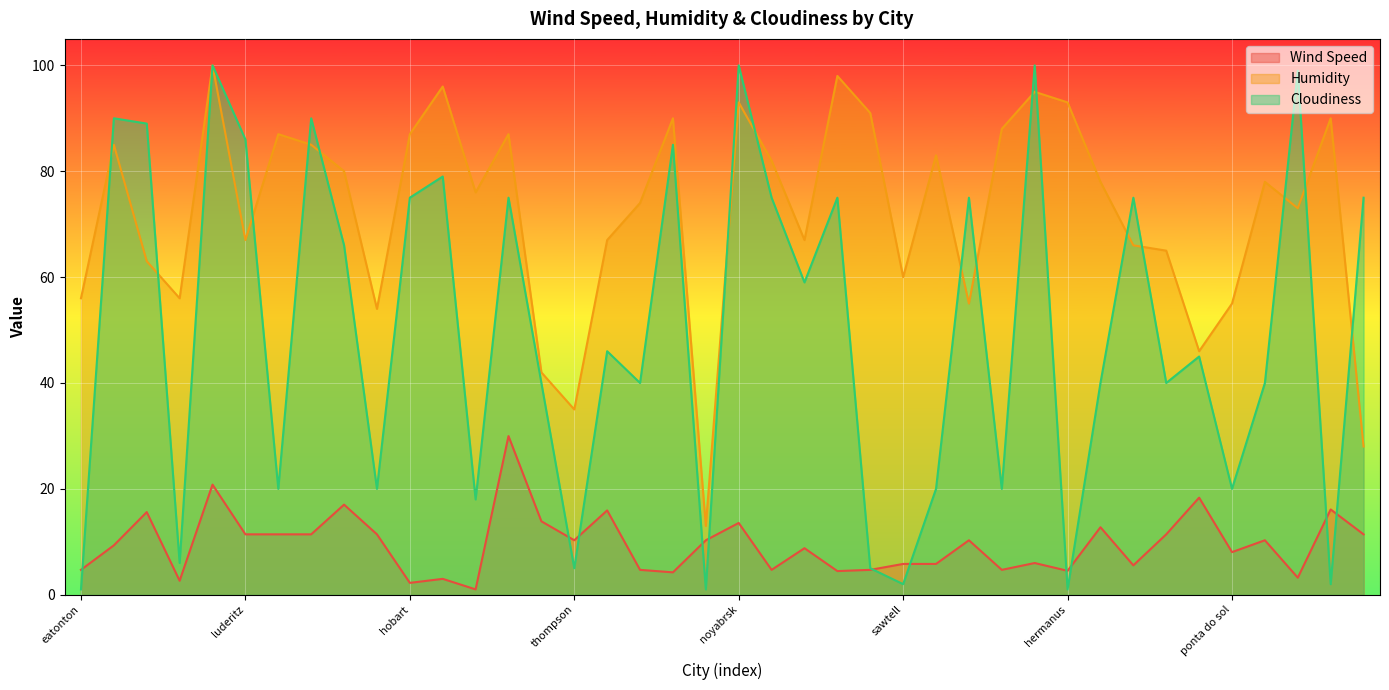

How many data points does each series have?

40